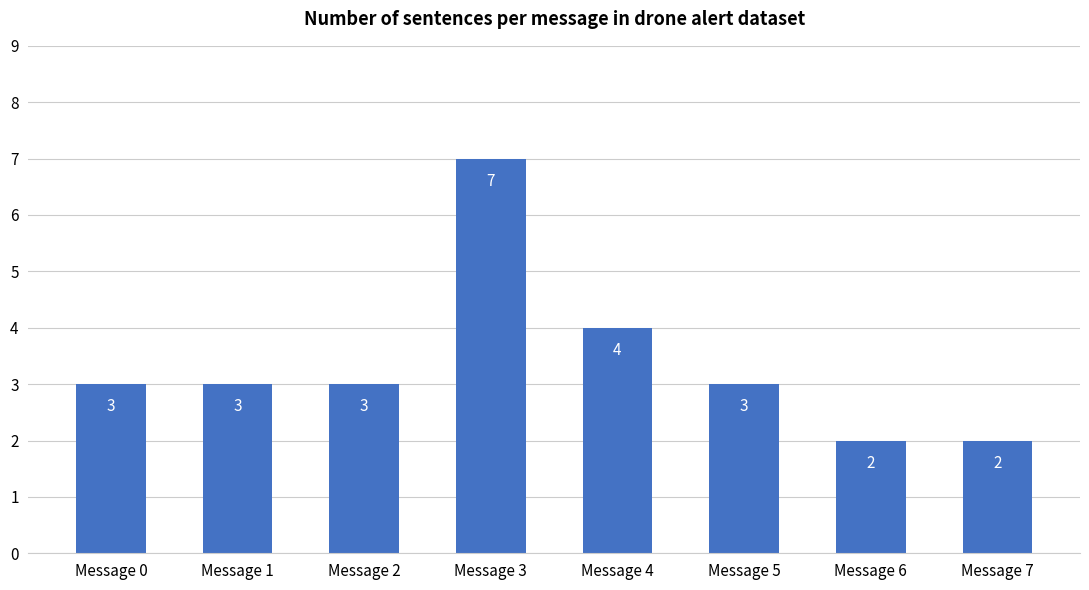

What value does the data have at Message 3?

7